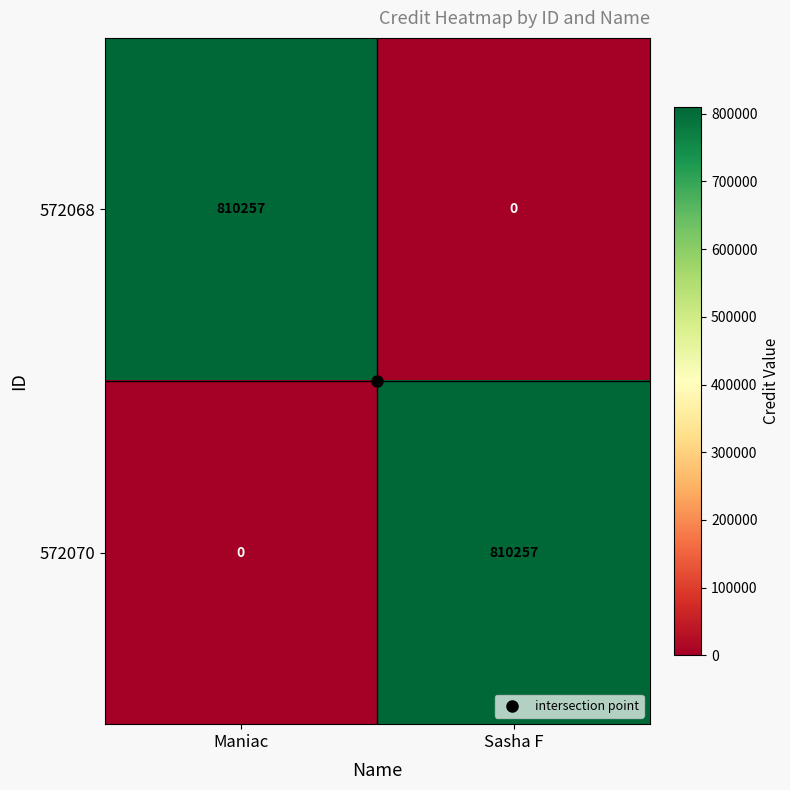

At Maniac, list the series in order from smallest to largest.

572070, 572068